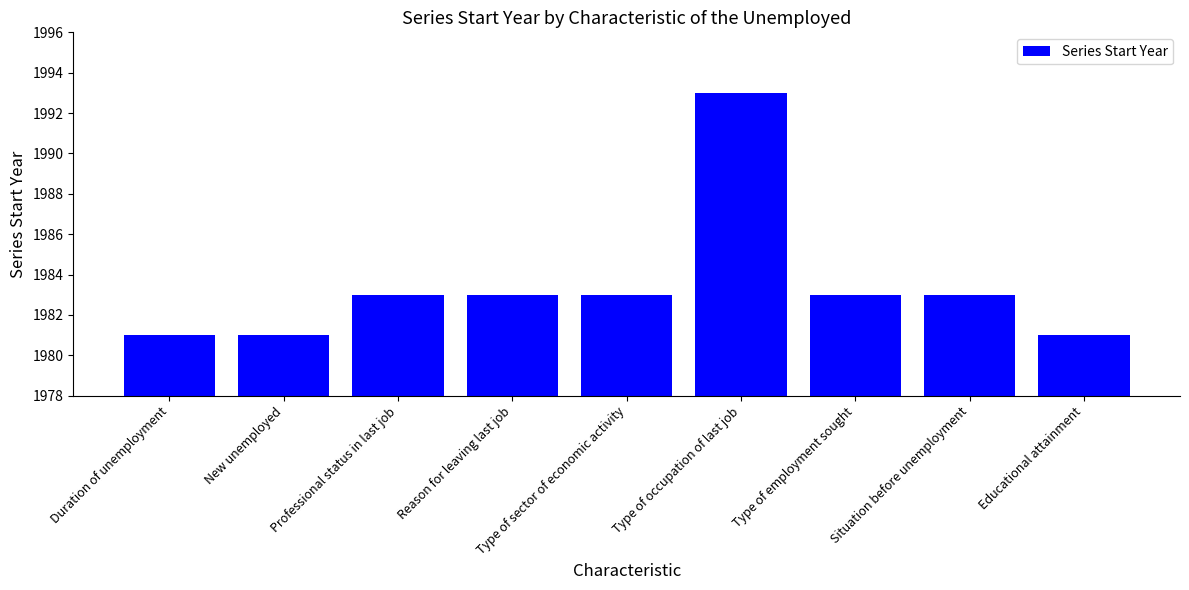

How many categories are shown in the chart?

9